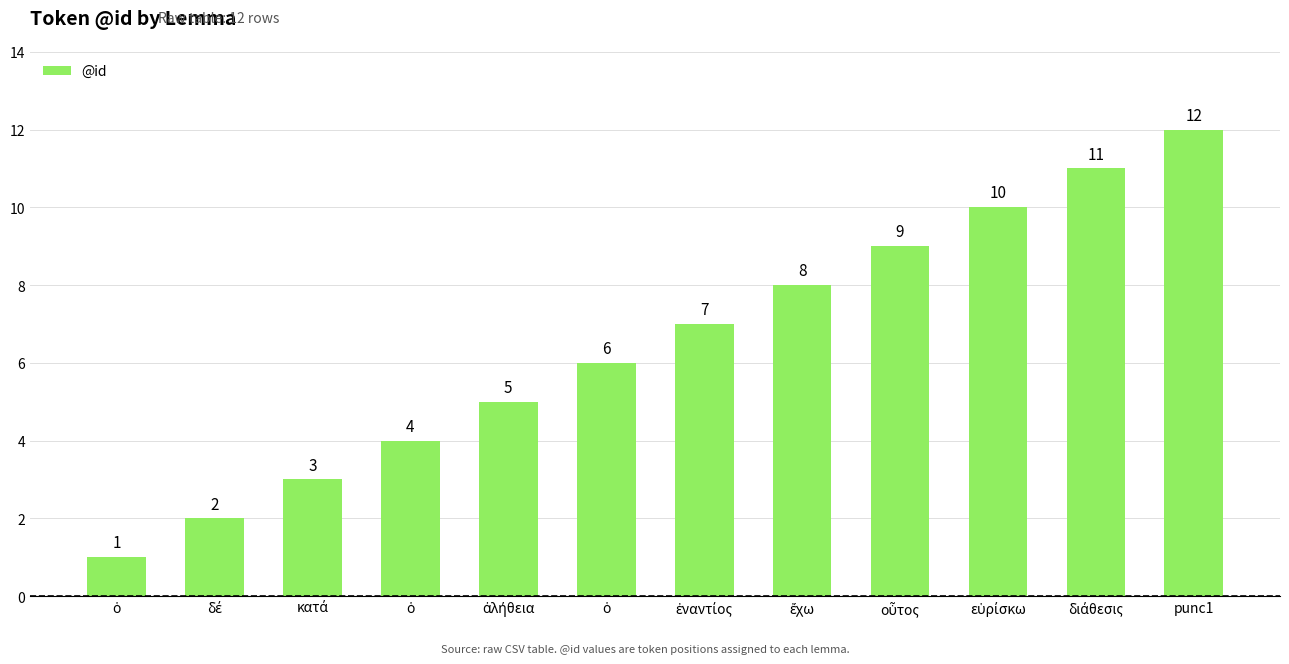

How many data points does each series have?

12